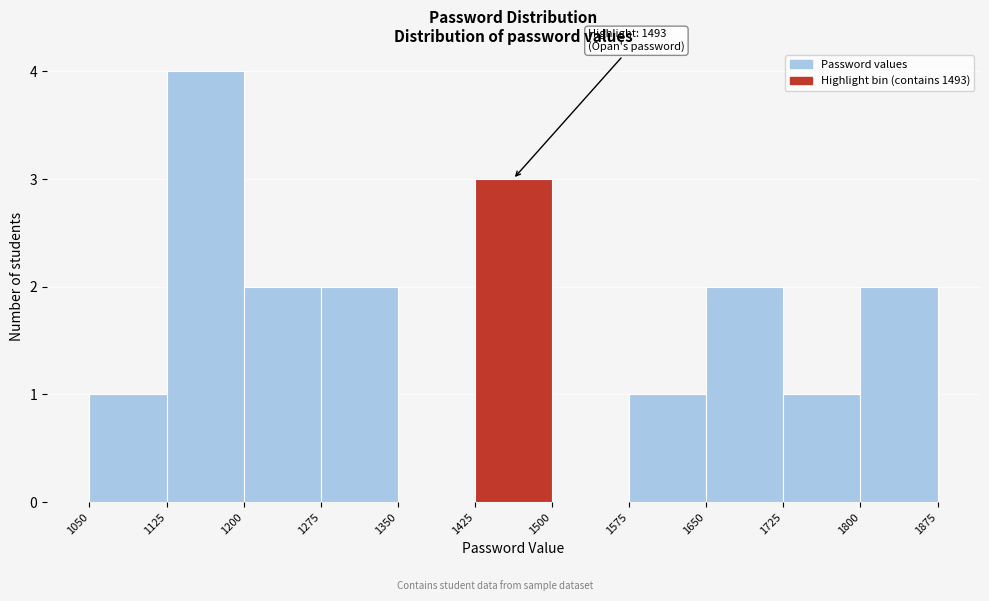

Over which range of the x-axis is the bar tallest?

1125 to 1200